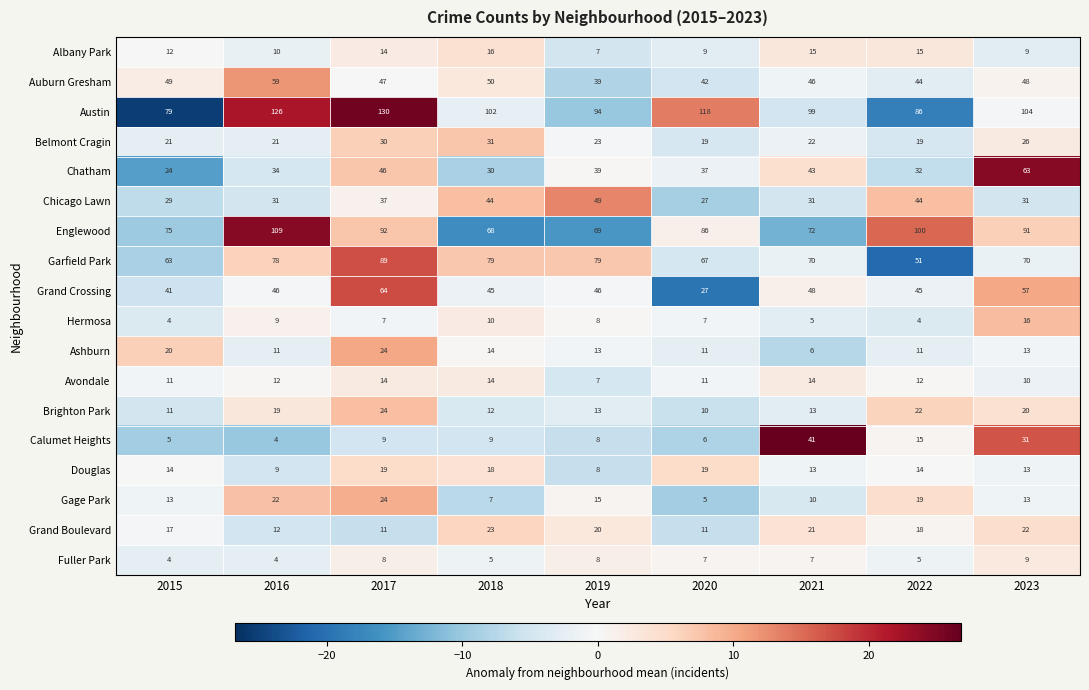

Is it true that Garfield Park equals 98 at 2015?

False